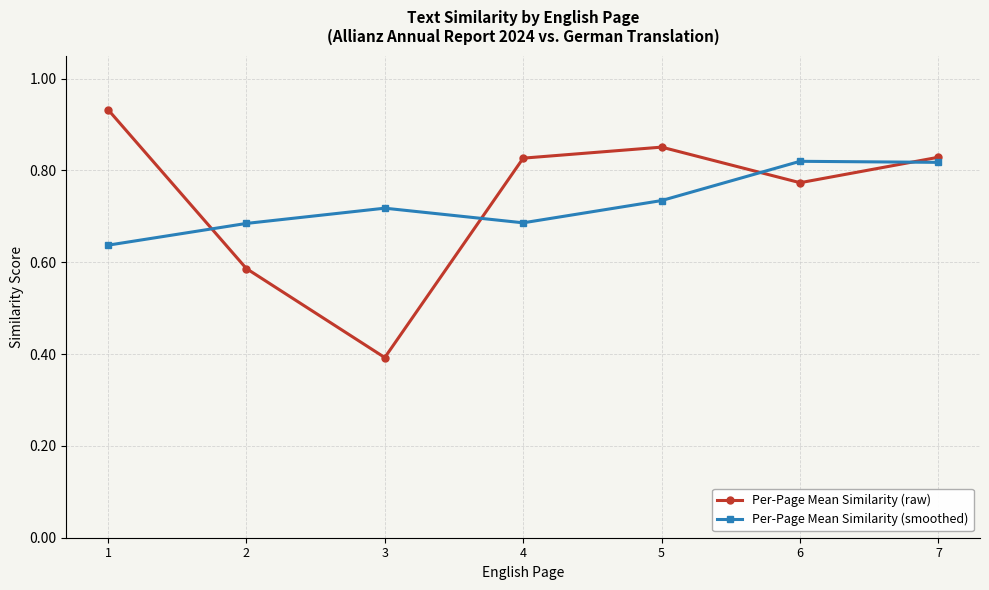

Where do Per-Page Mean Similarity (smoothed) and Per-Page Mean Similarity (raw) first cross each other?

1 and 2